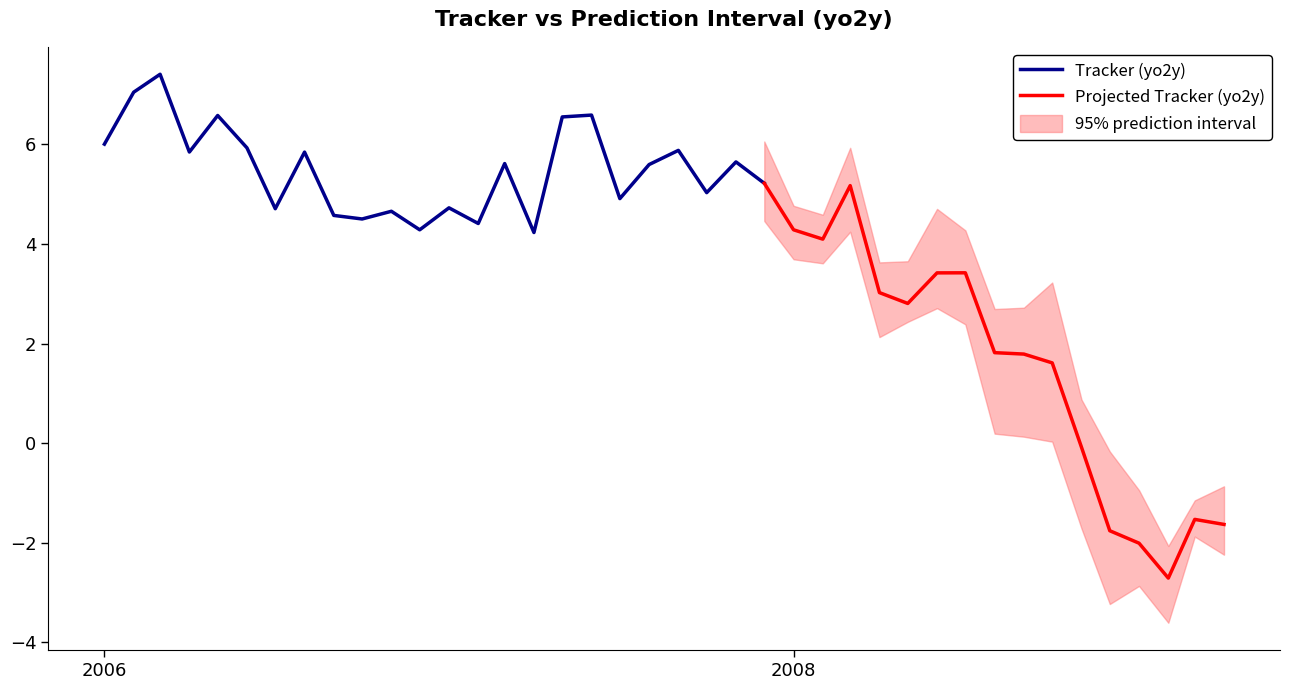

What is the difference between the maximum and second lowest values in the low series?

8.9